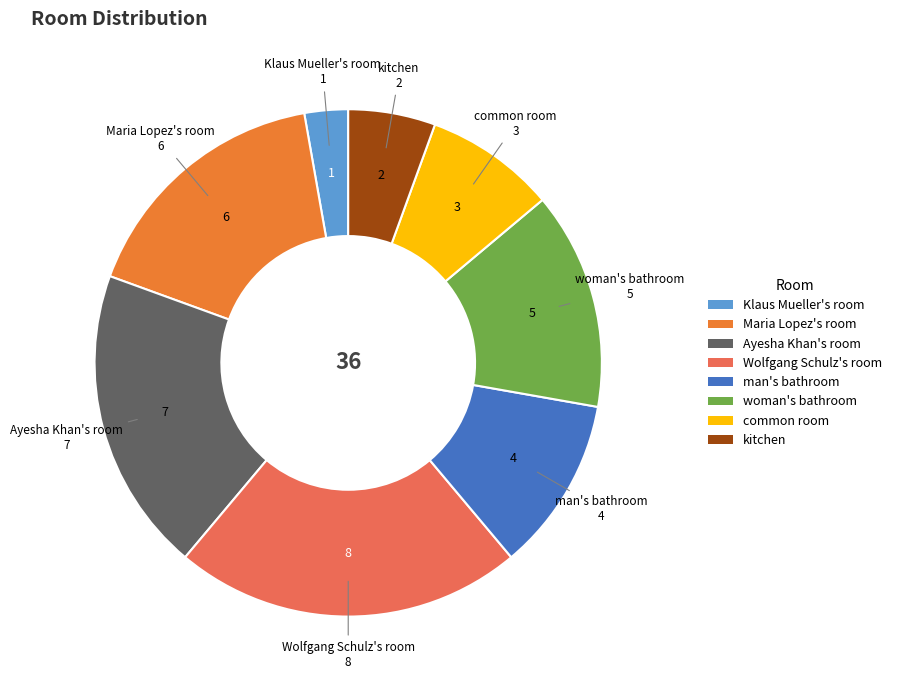

Does Wolfgang Schulz's room account for over 50% of the chart?

No